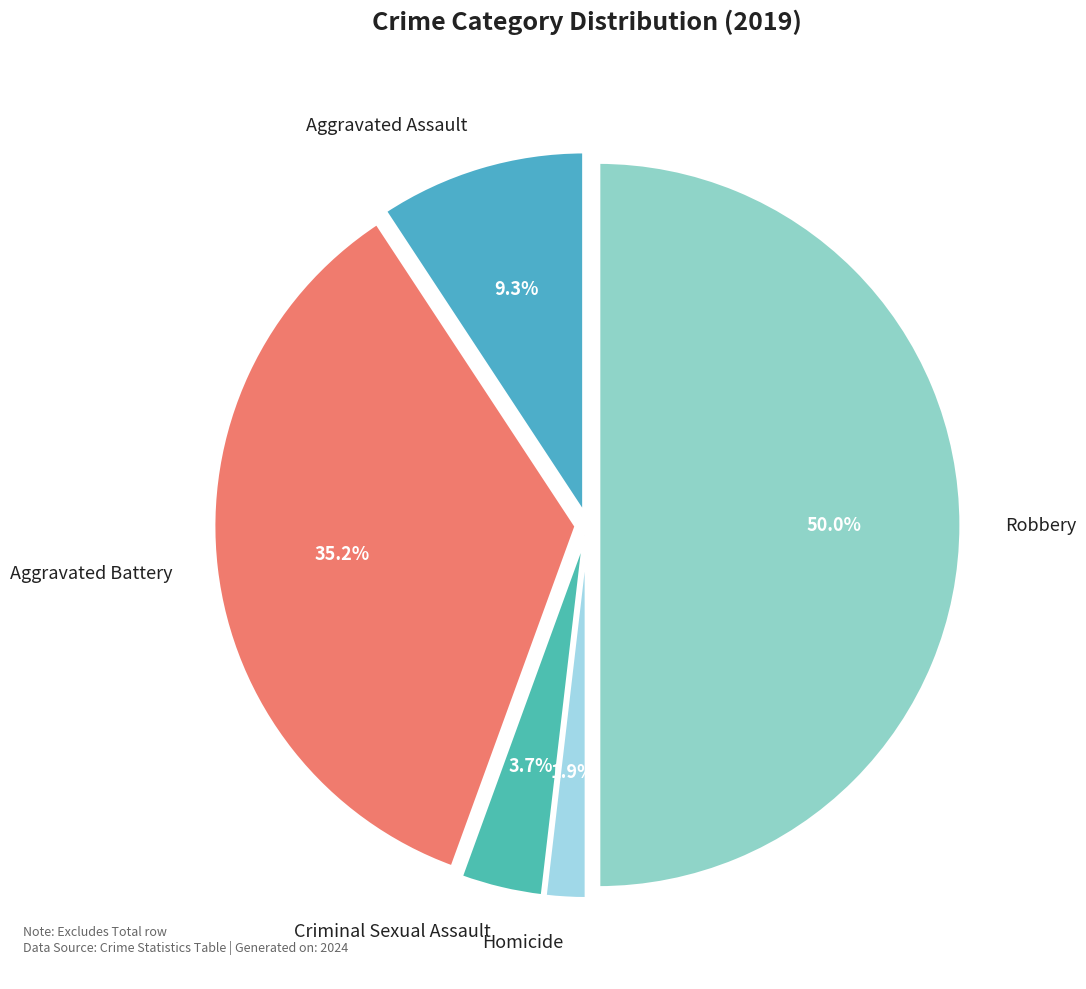

Which category has the biggest portion of the pie?

Robbery